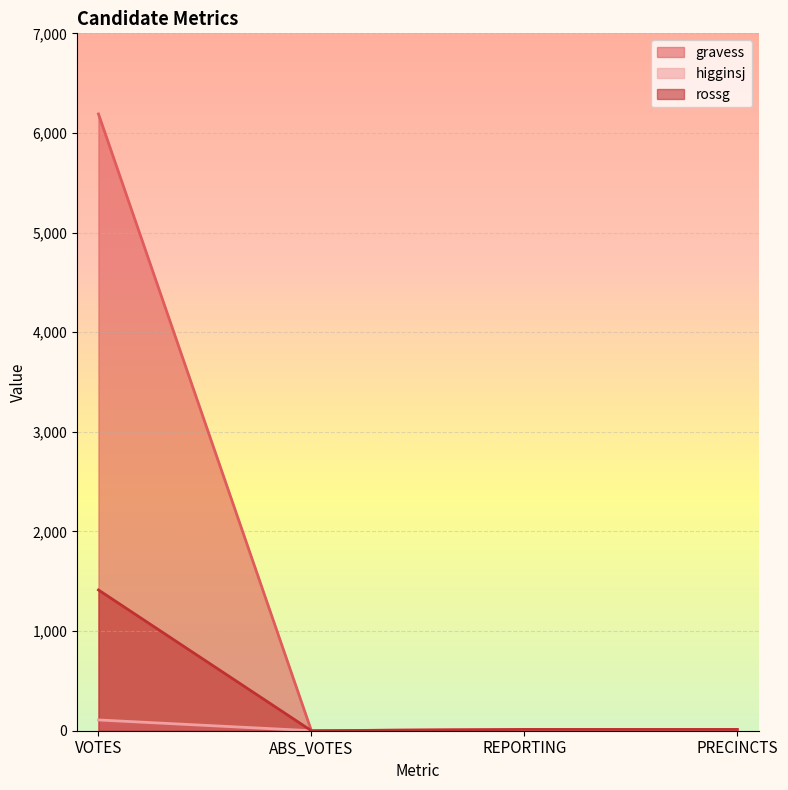

What is the label of the 1st point from the right?

PRECINCTS